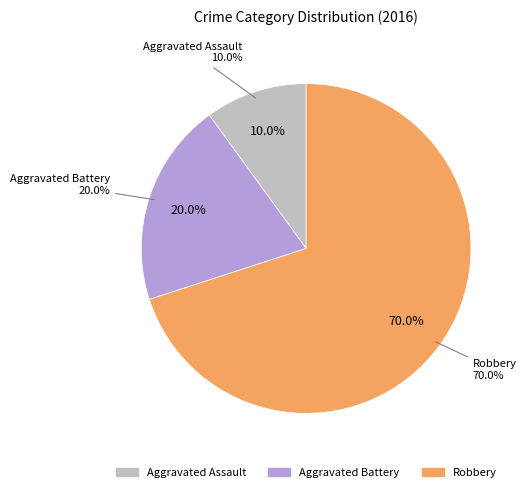

To the nearest percent, what is the difference between the Aggravated Battery and Aggravated Assault slice percentages?

10%